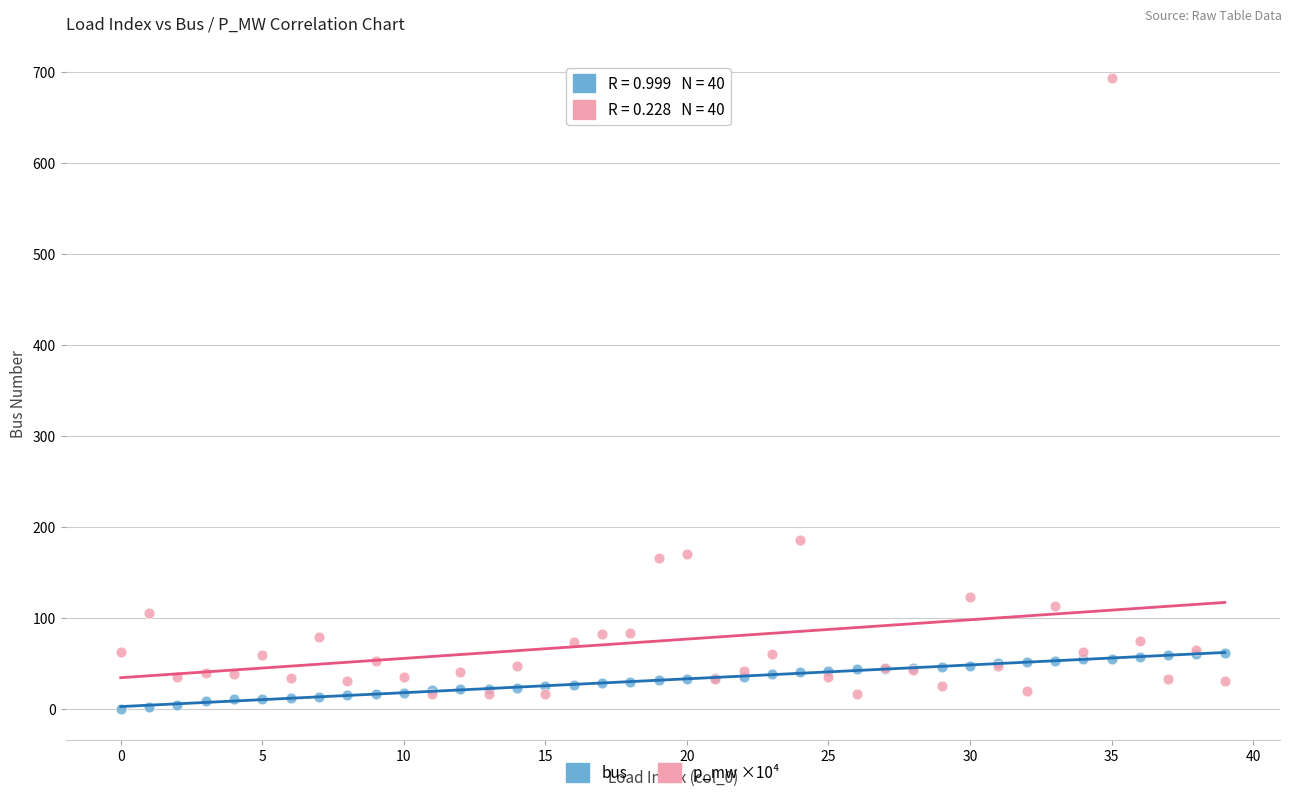

Across all series, what Y value is closest to 346?

185.0